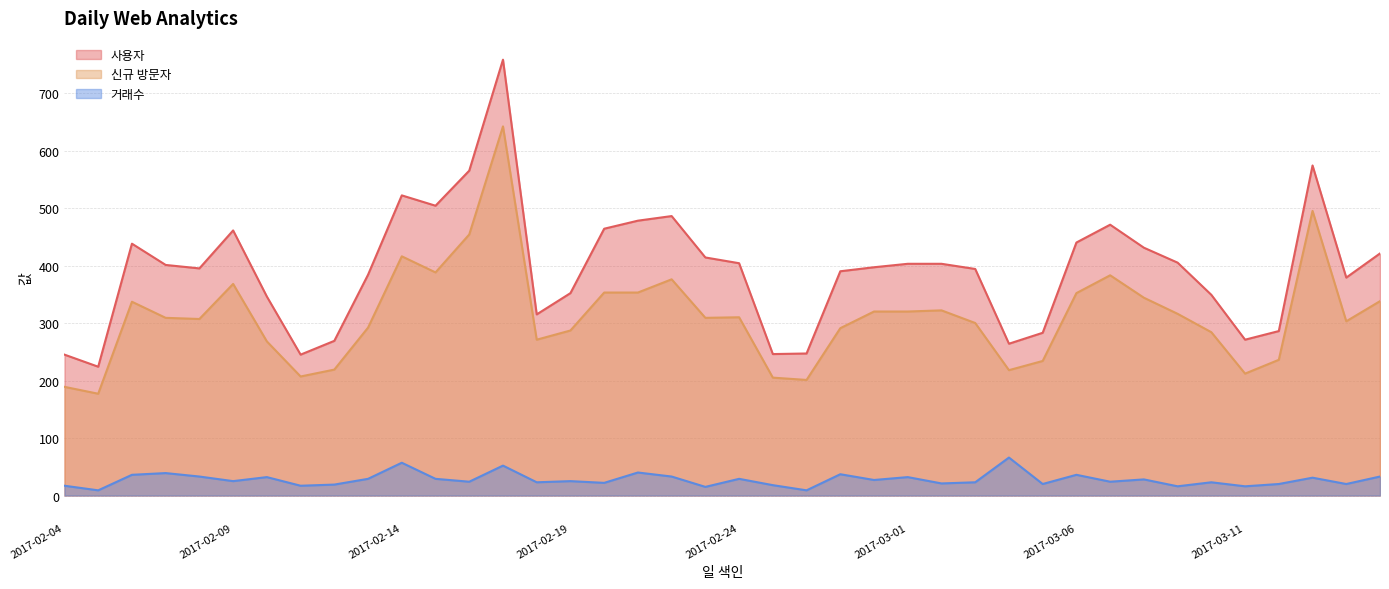

What is the sum of all 신규 방문자 values?

12506